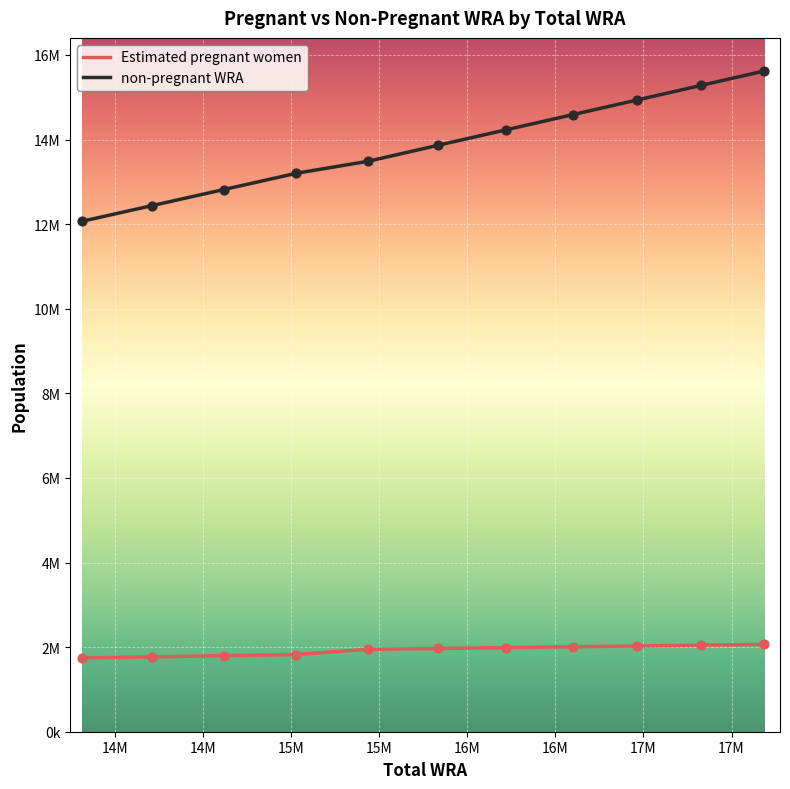

Does the chart have visible grid lines?

Yes